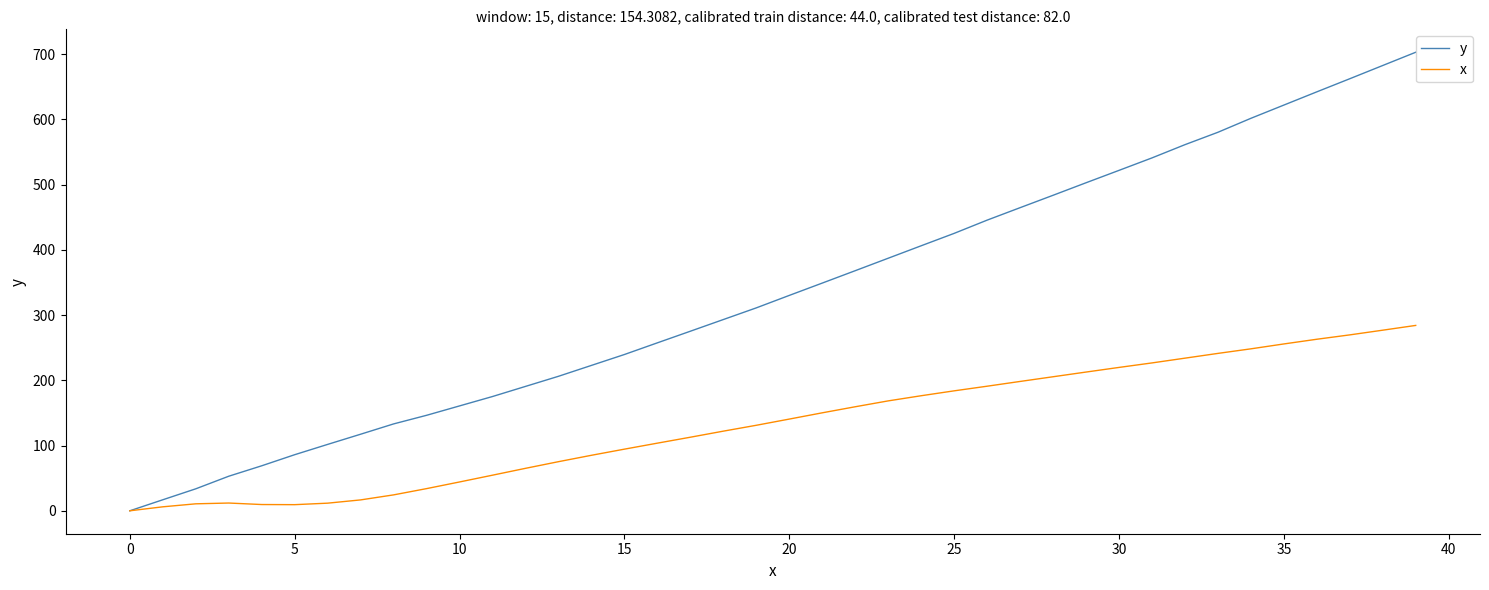

Which series has the largest range (max minus min)?

y